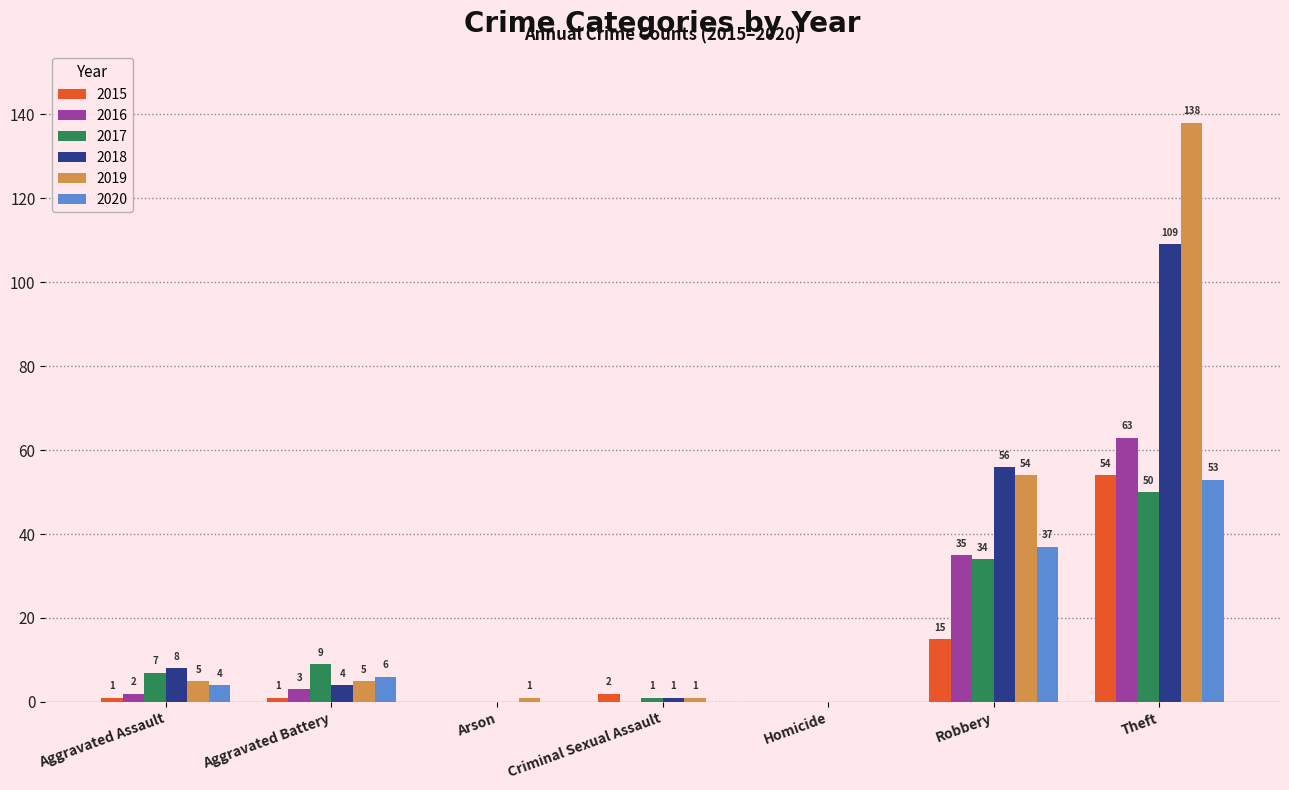

Reading right to left, what are all the values shown in this chart?

2015: Theft=54	Robbery=15	Homicide=0	Criminal Sexual Assault=2	Arson=0	Aggravated Battery=1	Aggravated Assault=1
2016: Theft=63	Robbery=35	Homicide=0	Criminal Sexual Assault=0	Arson=0	Aggravated Battery=3	Aggravated Assault=2
2017: Theft=50	Robbery=34	Homicide=0	Criminal Sexual Assault=1	Arson=0	Aggravated Battery=9	Aggravated Assault=7
2018: Theft=109	Robbery=56	Homicide=0	Criminal Sexual Assault=1	Arson=0	Aggravated Battery=4	Aggravated Assault=8
2019: Theft=138	Robbery=54	Homicide=0	Criminal Sexual Assault=1	Arson=1	Aggravated Battery=5	Aggravated Assault=5
2020: Theft=53	Robbery=37	Homicide=0	Criminal Sexual Assault=0	Arson=0	Aggravated Battery=6	Aggravated Assault=4